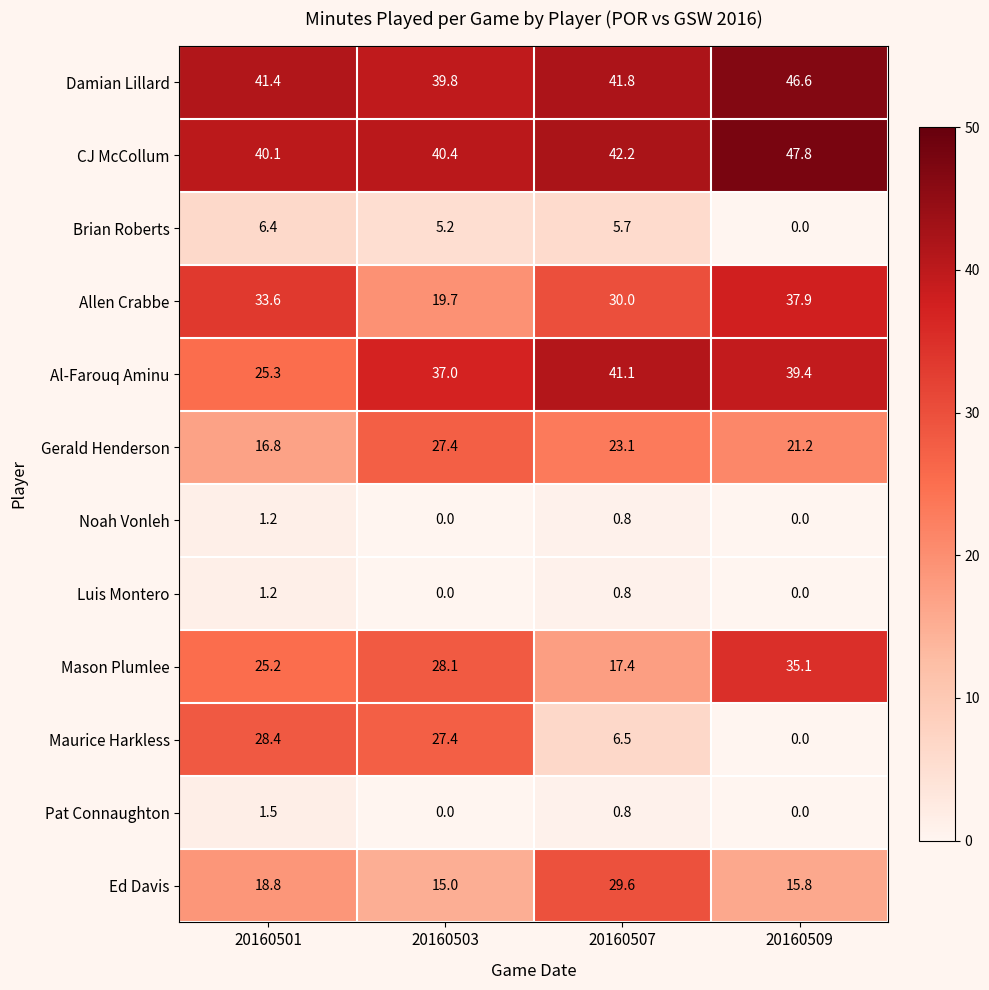

The value of Brian Roberts at 20160501 is 2.9. True or false?

False